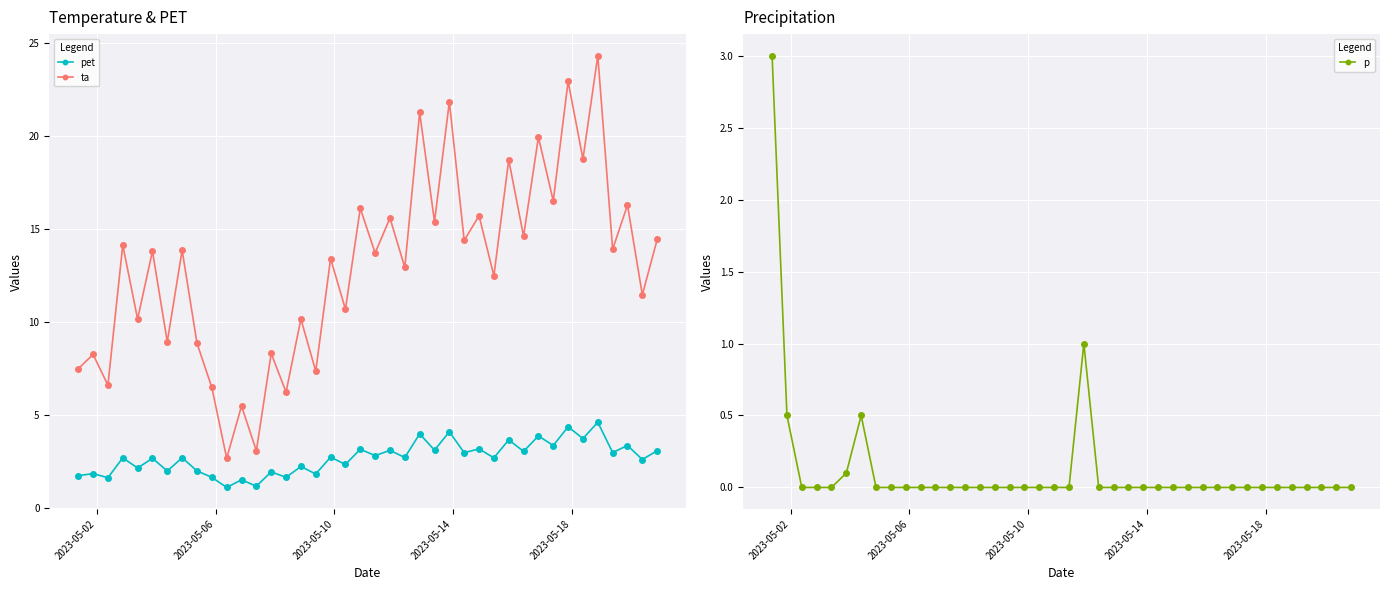

What is the maximum value for p?

3.0